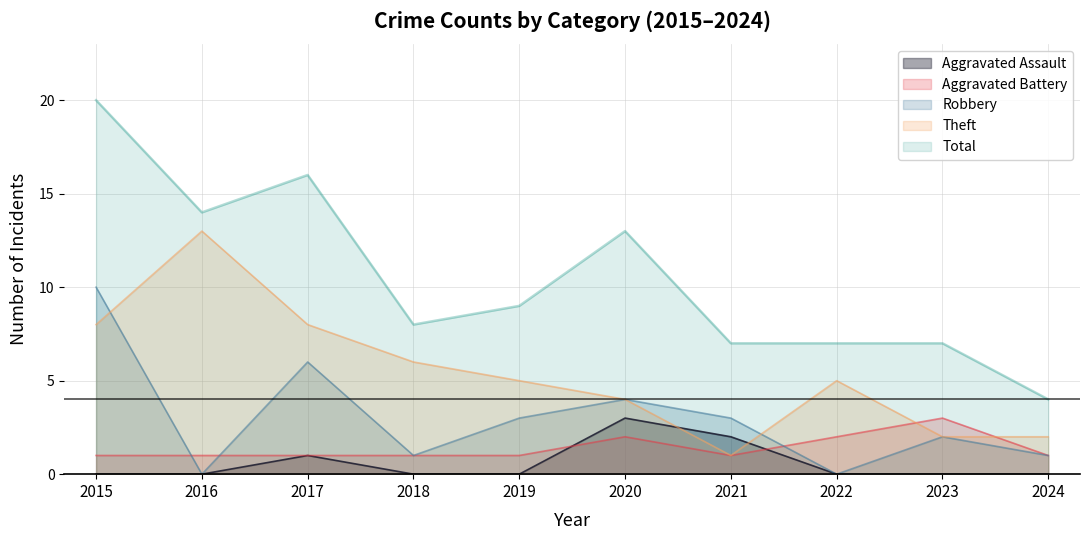

Does the chart display data point markers on the line(s)?

No